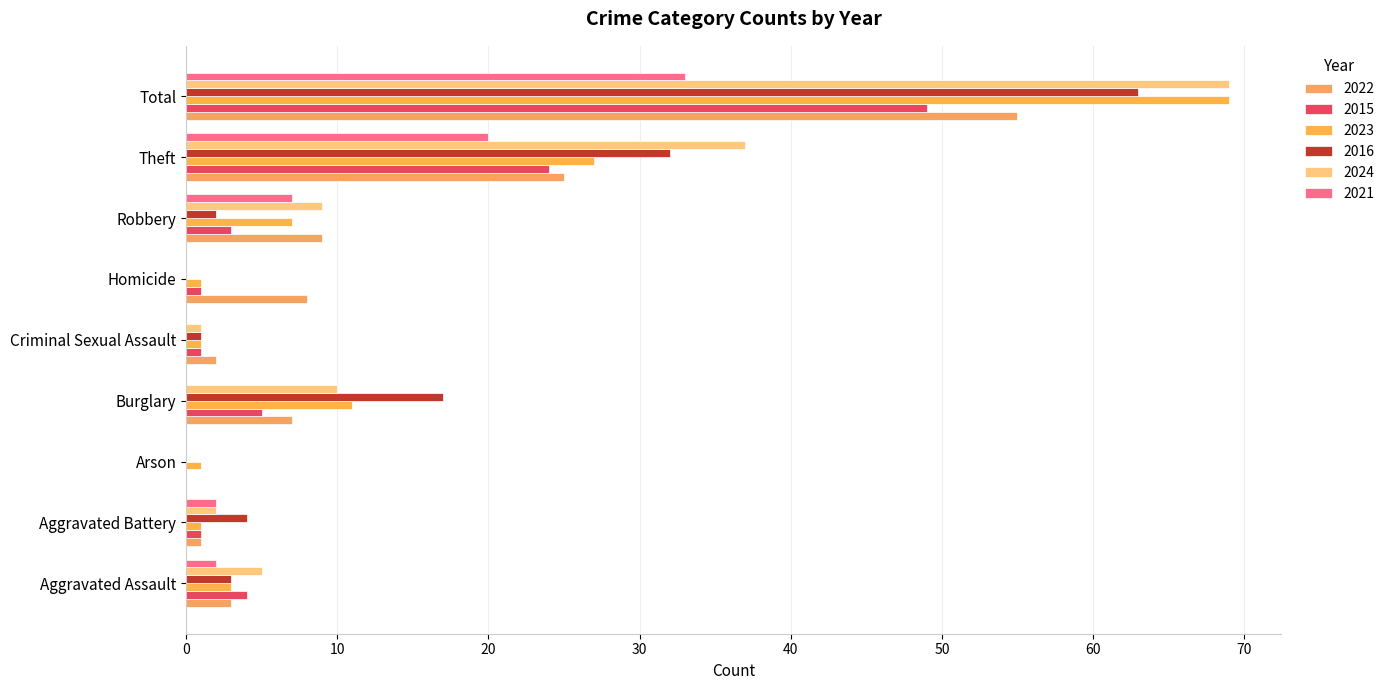

Count the number of categories in the chart.

9